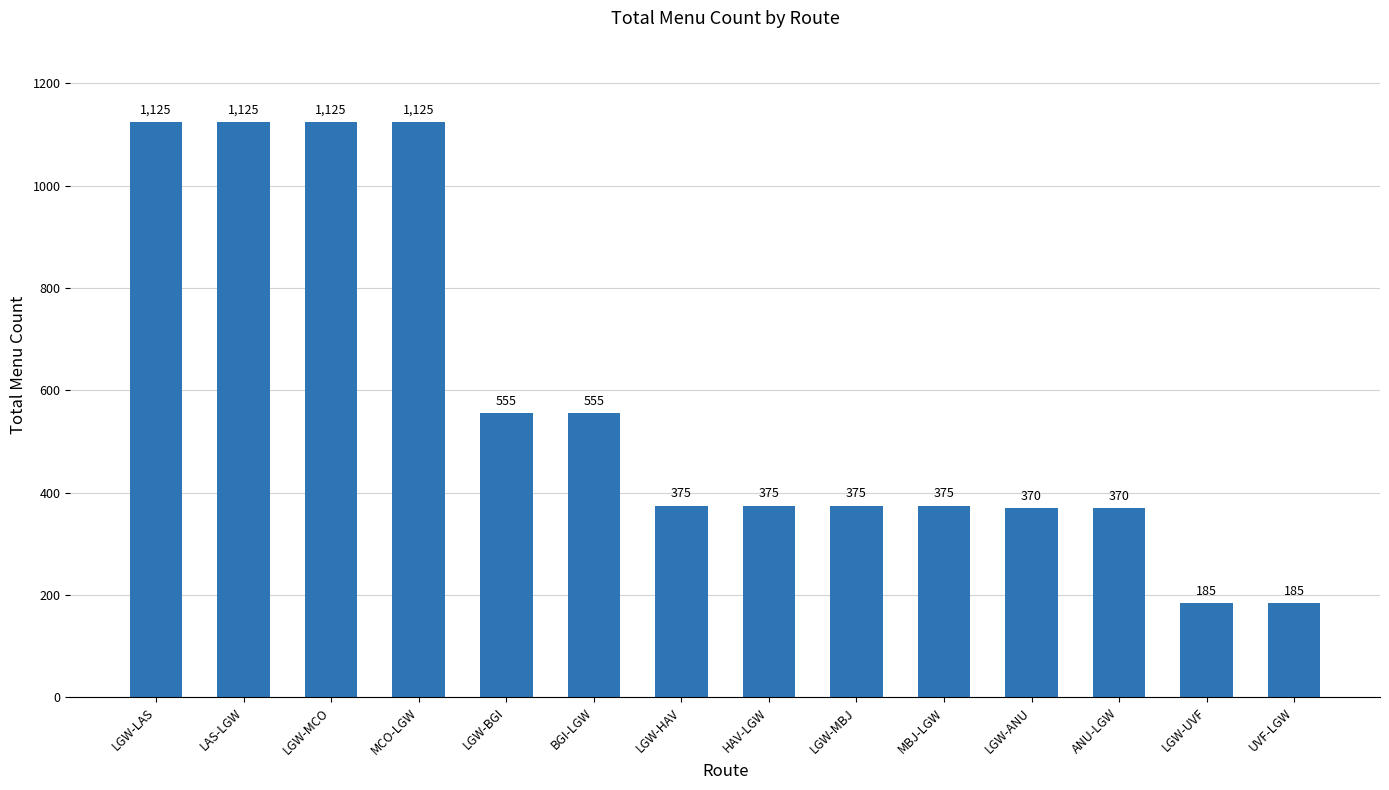

What is the label of the 14th bar from the right?

LGW-LAS